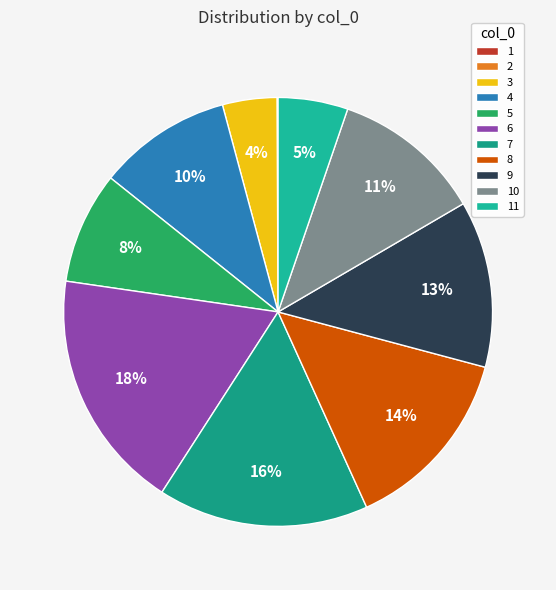

To the nearest percent, what is the difference between the largest and smallest slice percentages?

18%